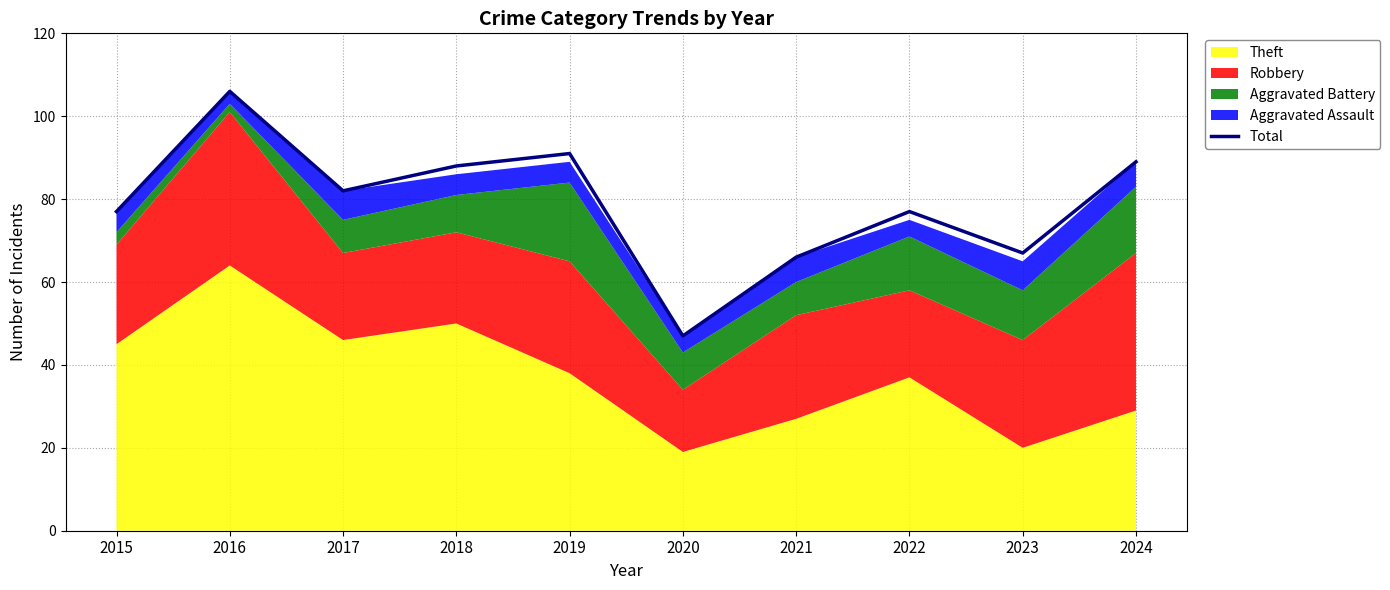

What is the value of the 6th point from the left?

47